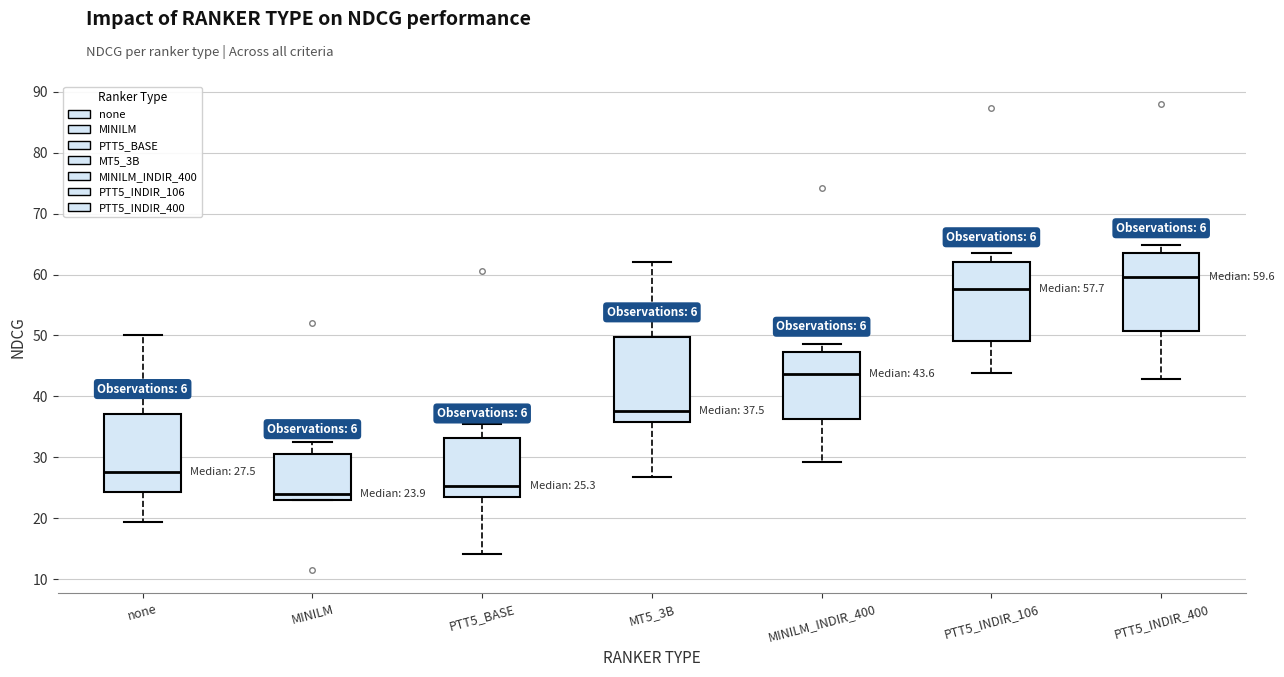

Which box has the highest median line?

PTT5_INDIR_400